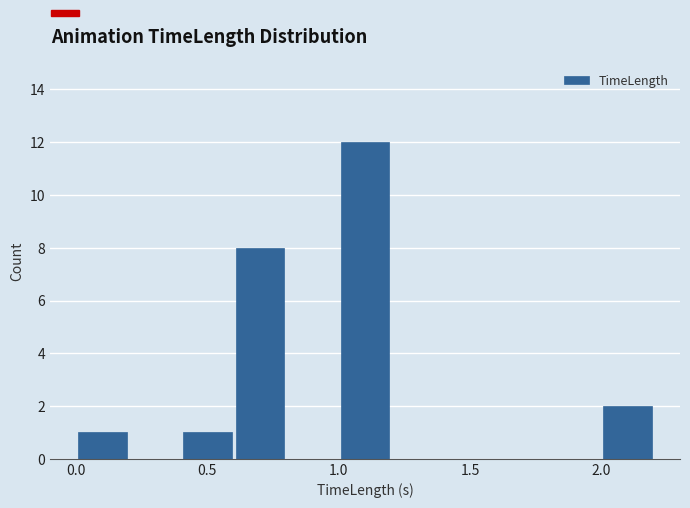

What is the height of the bar covering 1.0 to 1.2 on the x-axis? The values are not printed on the chart, so give them approximately, as read against the axis.

12